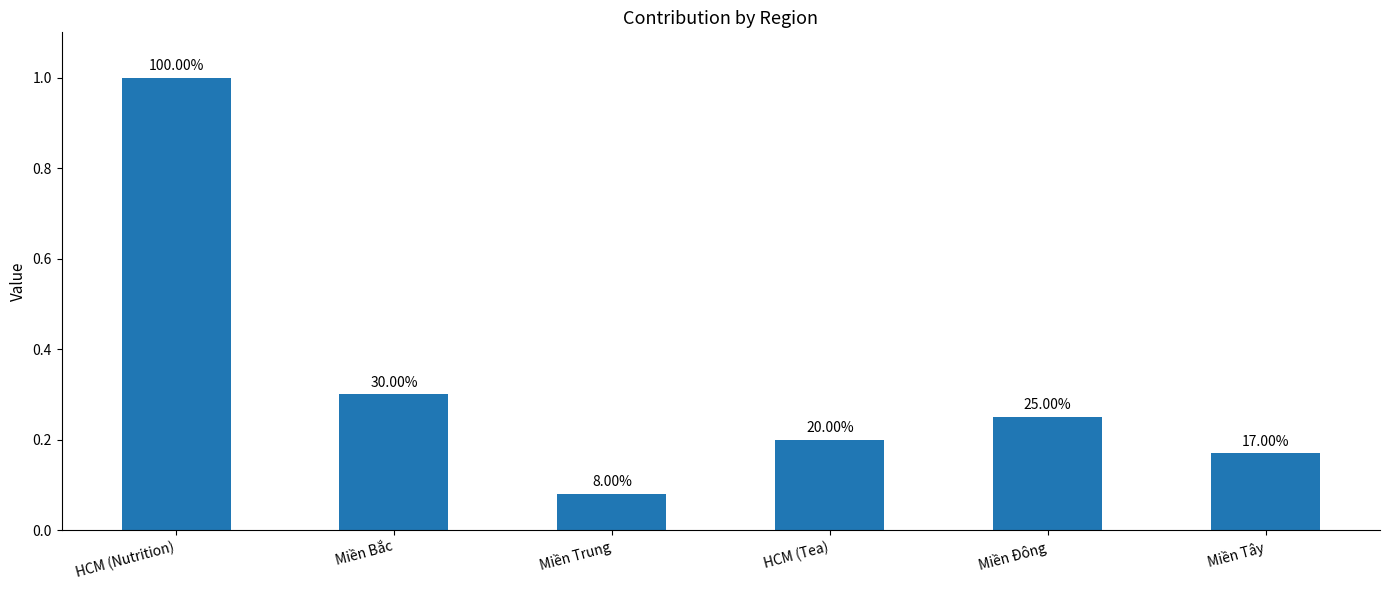

What is the change in value from HCM (Nutrition) to Miền Tây?

-0.8